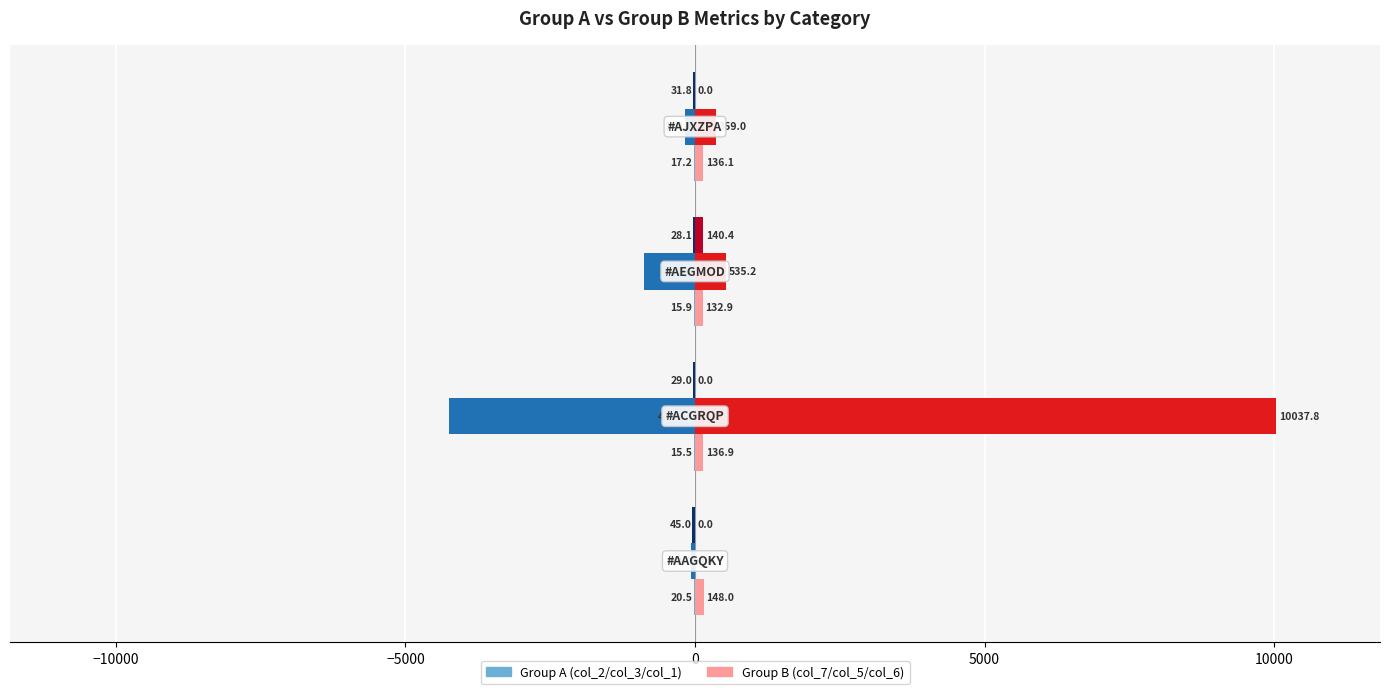

Count the number of categories in the chart.

4